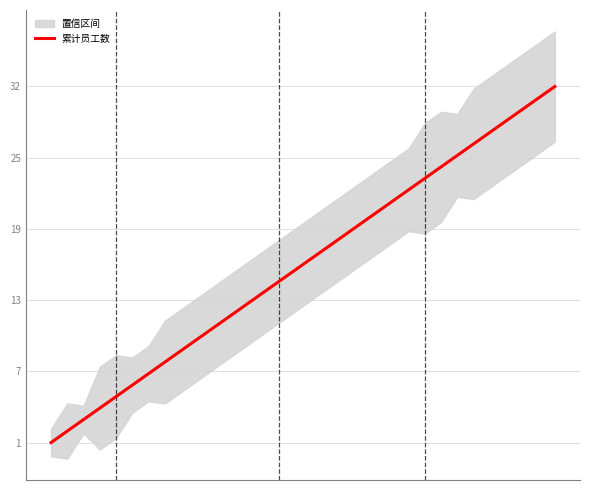

What is the average value?

16